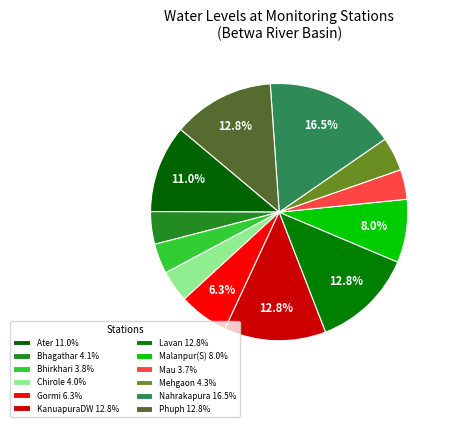

Between Malanpur(S) and Bhirkhari, which is larger?

Malanpur(S)